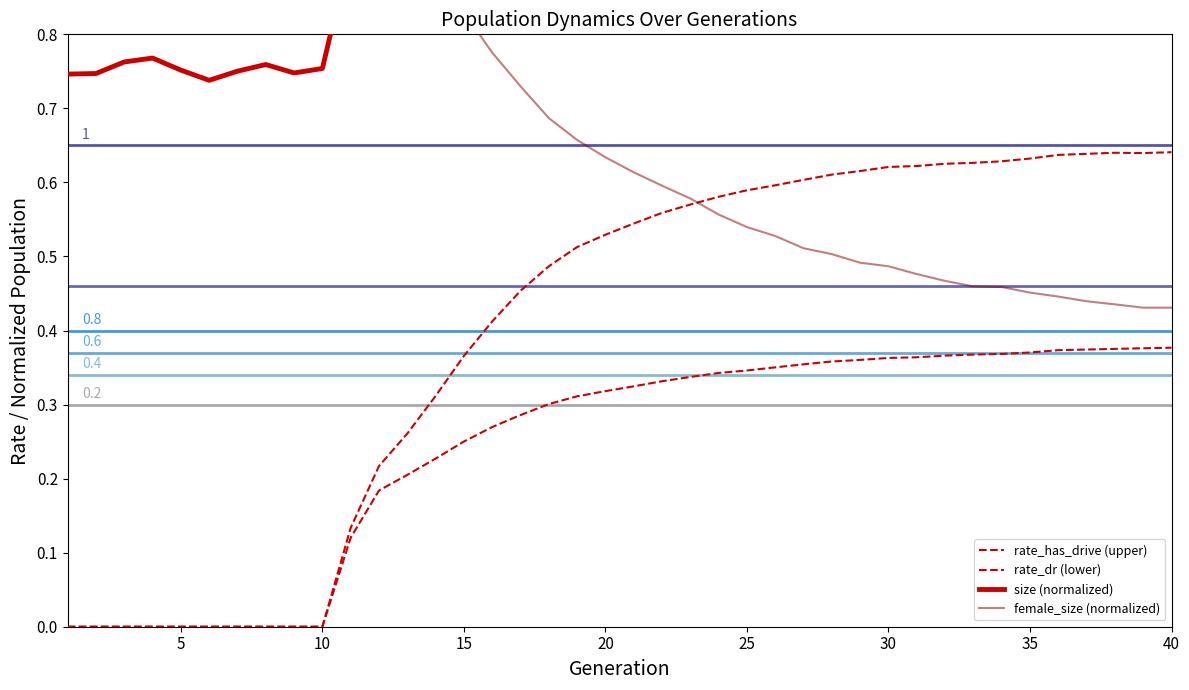

True or false: rate_has_drive (upper) has a value of -0.3 at 15.

False